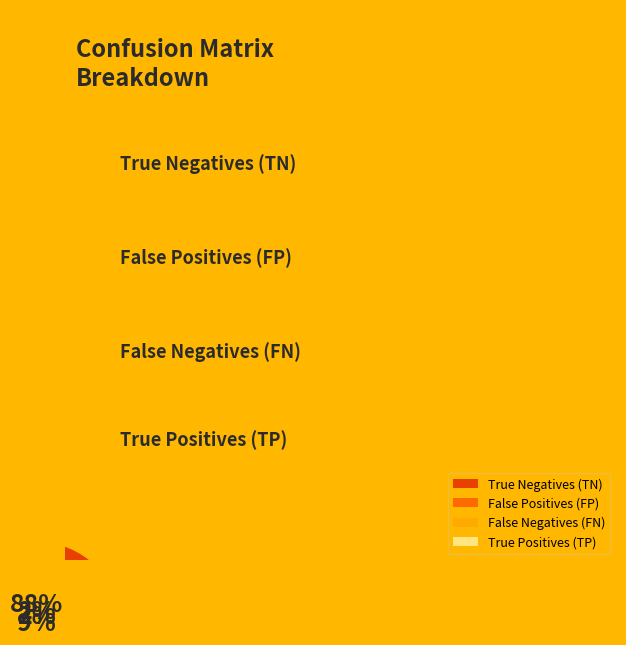

To the nearest percent, what is the difference between the largest and smallest slice percentages?

86%